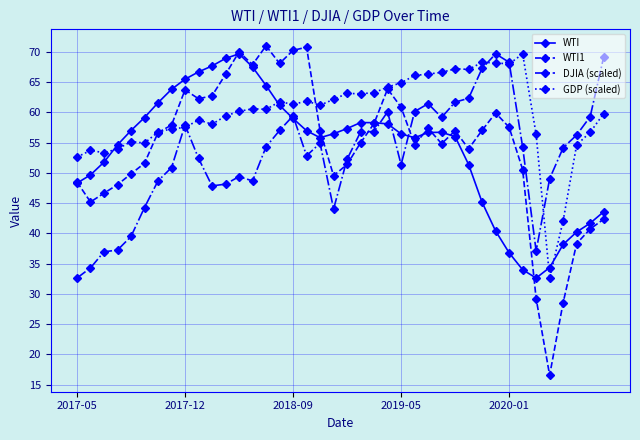

What is the smallest value displayed?

16.6